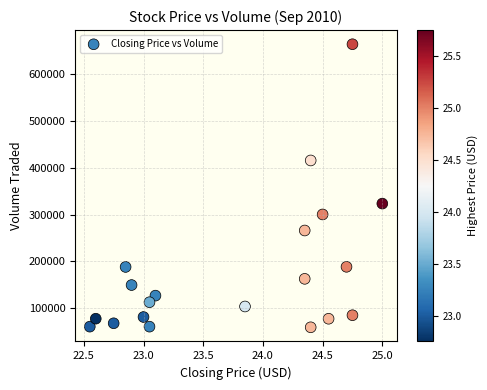

What Y value in the scatter plot is closest to 361500?

323400